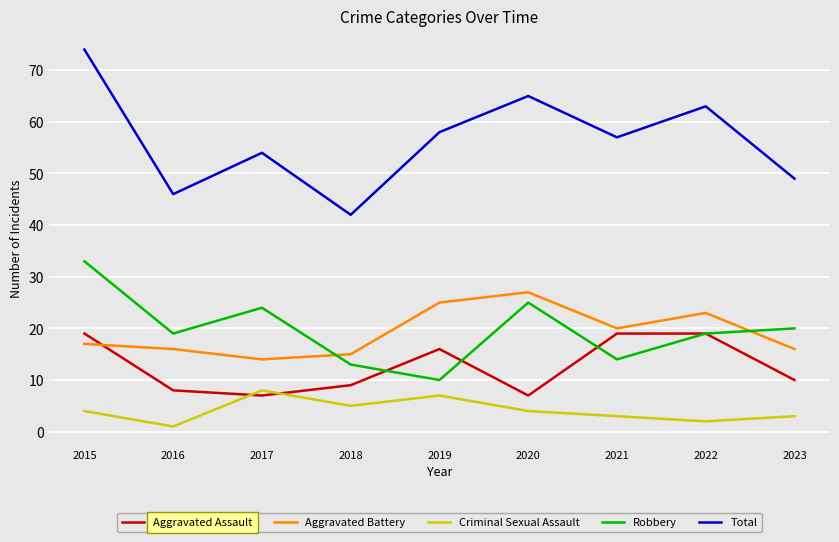

Reading right to left, extract all data points from this chart.

Aggravated Assault: 2023=10	2022=19	2021=19	2020=7	2019=16	2018=9	2017=7	2016=8	2015=19
Aggravated Battery: 2023=16	2022=23	2021=20	2020=27	2019=25	2018=15	2017=14	2016=16	2015=17
Criminal Sexual Assault: 2023=3	2022=2	2021=3	2020=4	2019=7	2018=5	2017=8	2016=1	2015=4
Robbery: 2023=20	2022=19	2021=14	2020=25	2019=10	2018=13	2017=24	2016=19	2015=33
Total: 2023=49	2022=63	2021=57	2020=65	2019=58	2018=42	2017=54	2016=46	2015=74